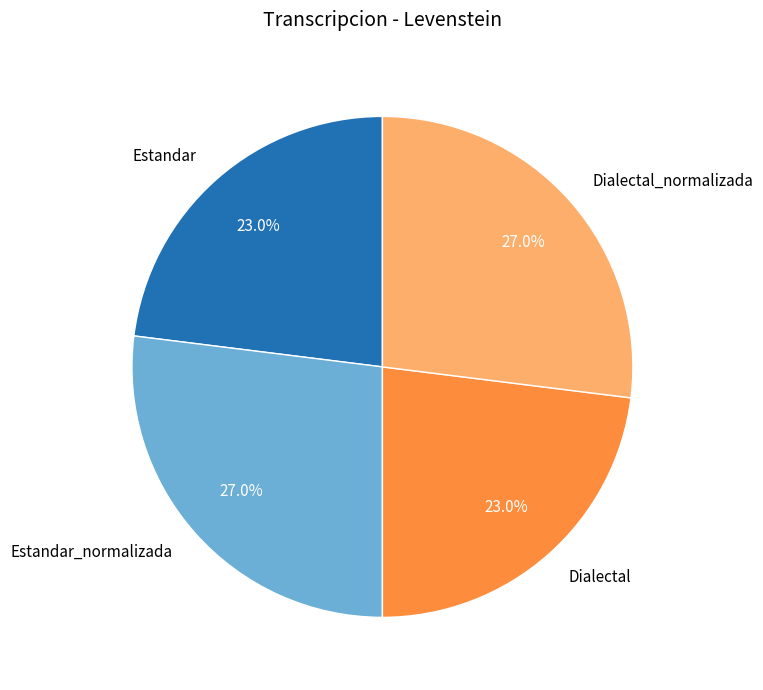

How many slices are in this pie chart?

4